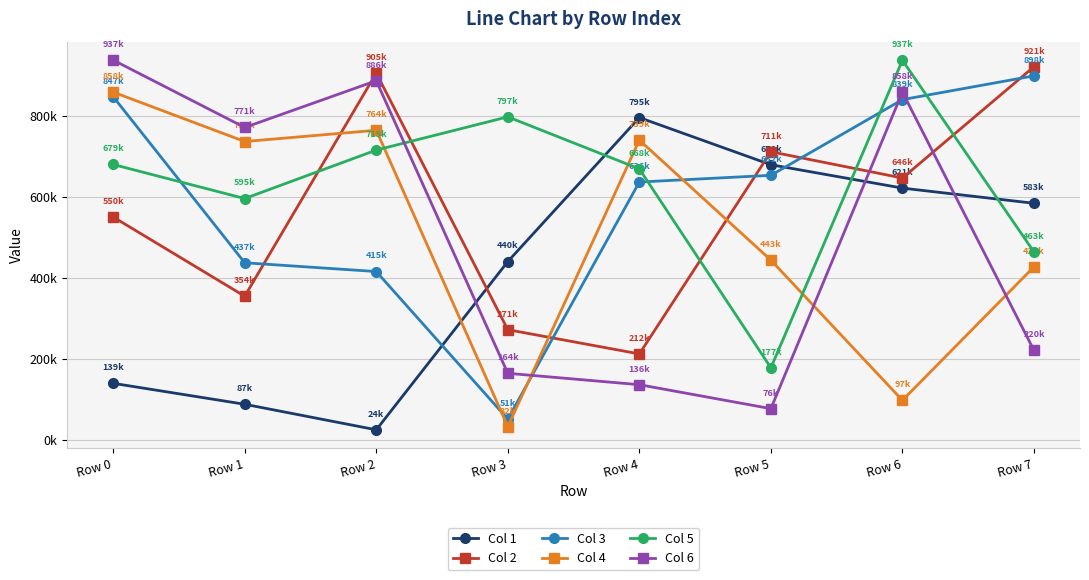

At which category does Col 3 reach its first local valley?

Row 3